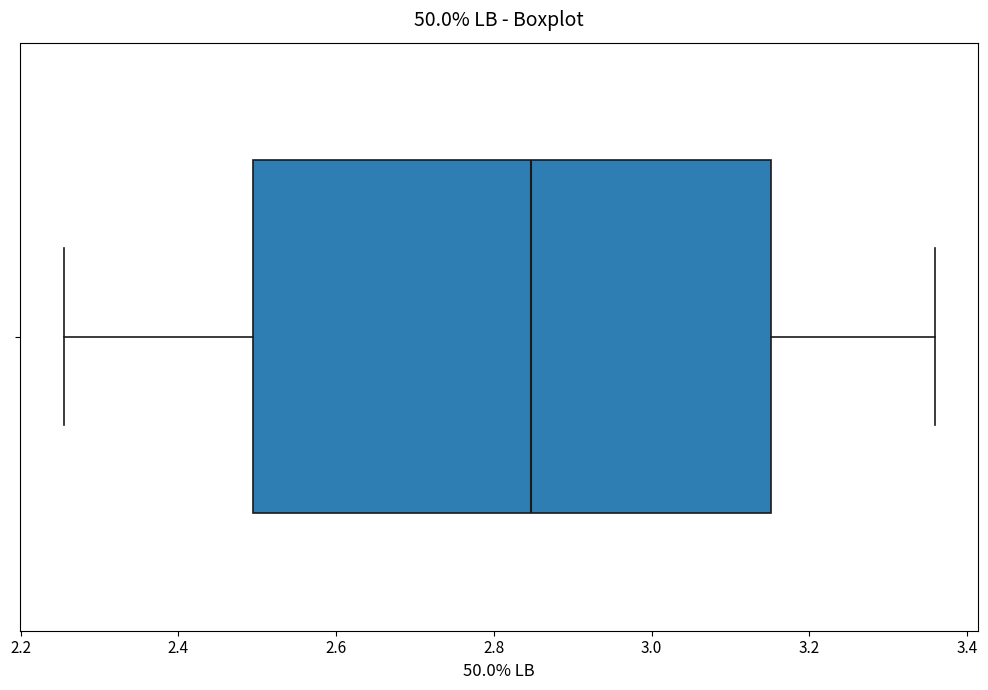

Read this box plot against the x-axis: the position of the median line, the range covered by the box, and the ends of both whiskers. The values are not printed on the chart, so give them approximately, as read against the axis.

median 2.84, box 2.50 to 3.16, whiskers 2.26 to 3.36